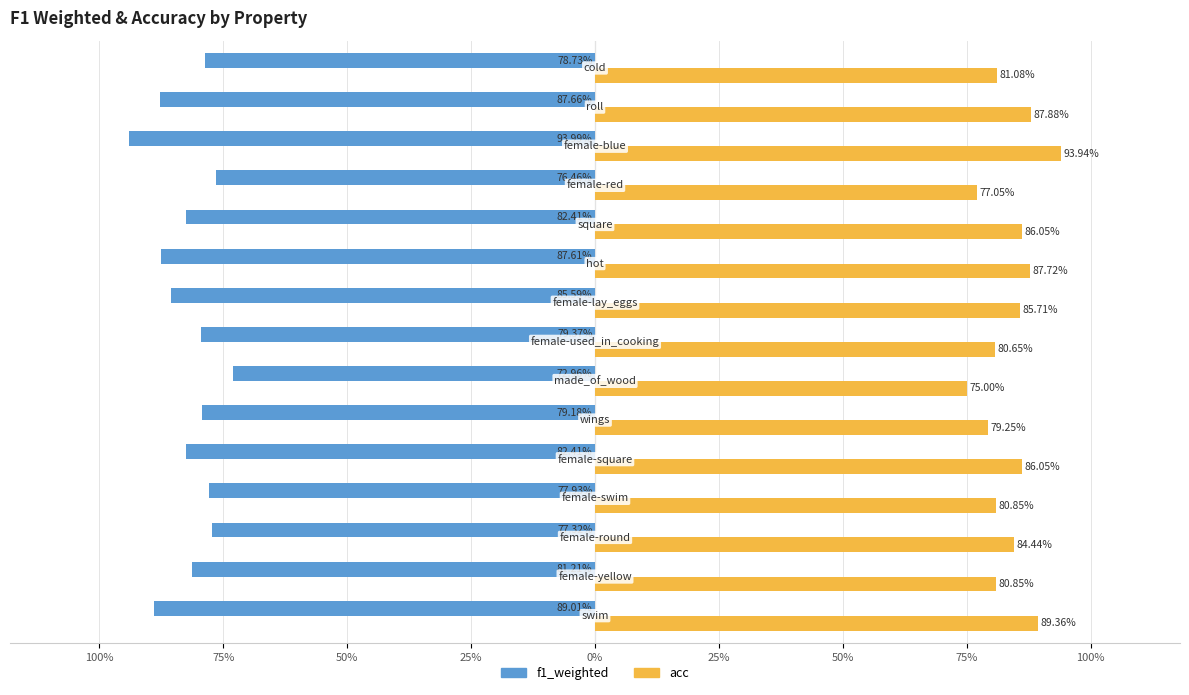

What are all the series names shown in the legend?

f1_weighted, acc